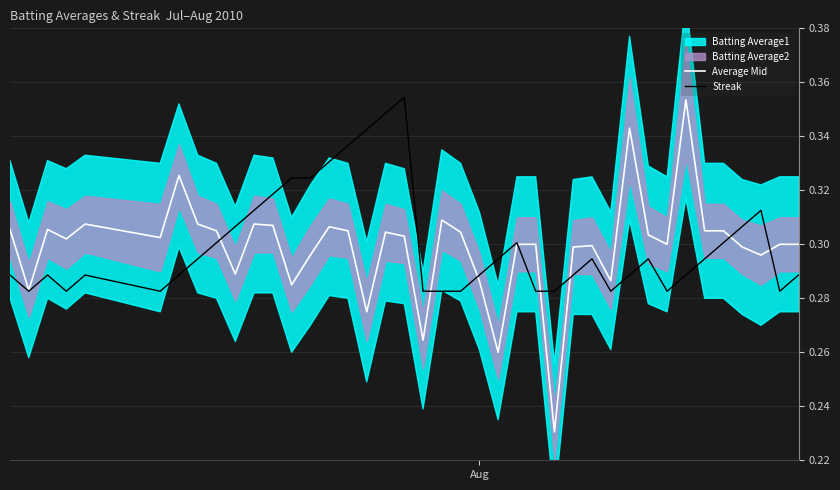

Reading left to right, extract all data points from this chart.

Average Mid: 0.3	0.3	0.3	0.3	0.3	0.3	0.3	0.3	0.3	0.3	0.3	0.3	0.3	0.3	0.3	0.3	0.3	0.3	0.3	0.3	0.3	0.3	0.3	0.3	0.3	0.3	0.2	0.3	0.3	0.3	0.3	0.3	0.3	0.4	0.3	0.3	0.3	0.3	0.3	0.3
Streak: 0.3	0.3	0.3	0.3	0.3	0.3	0.3	0.3	0.3	0.3	0.3	0.3	0.3	0.3	0.3	0.3	0.3	0.3	0.4	0.3	0.3	0.3	0.3	0.3	0.3	0.3	0.3	0.3	0.3	0.3	0.3	0.3	0.3	0.3	0.3	0.3	0.3	0.3	0.3	0.3